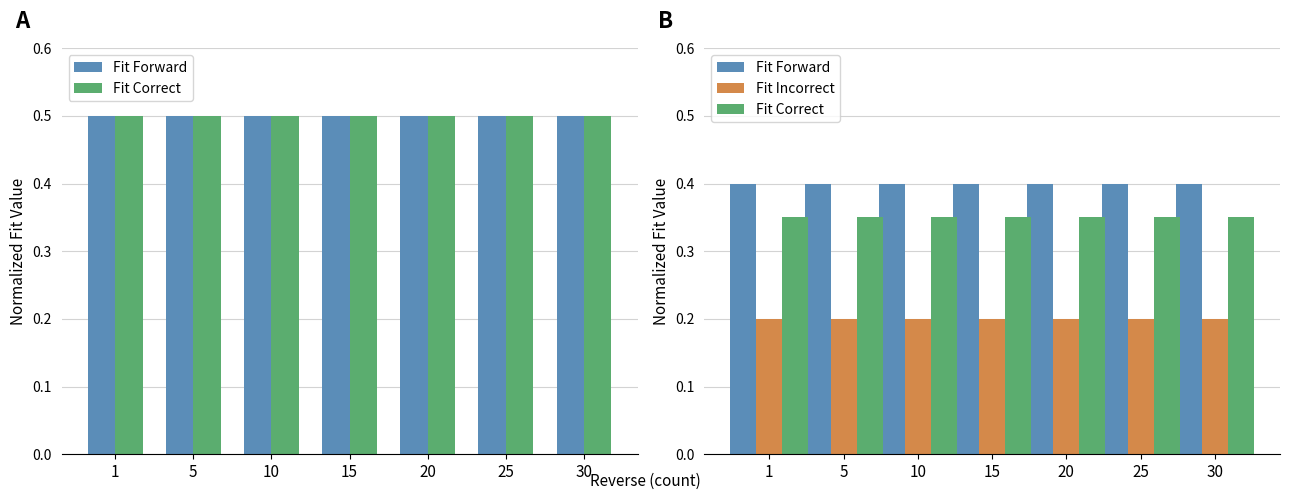

Where is Fit Incorrect nearest to the value 0?

1